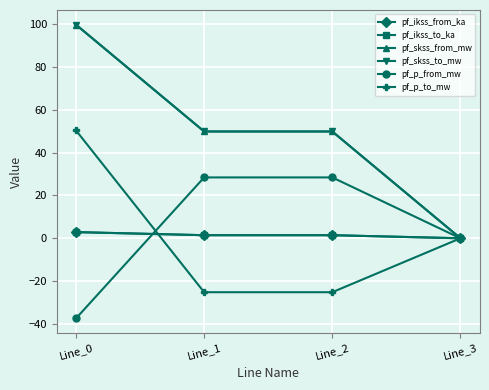

Reading right to left, what are all the values shown in this chart?

pf_ikss_from_ka: Line_3=0.0	Line_2=1.4	Line_1=1.4	Line_0=2.9
pf_ikss_to_ka: Line_3=0.0	Line_2=1.4	Line_1=1.4	Line_0=2.9
pf_skss_from_mw: Line_3=0.0	Line_2=49.9	Line_1=49.9	Line_0=99.8
pf_skss_to_mw: Line_3=0.0	Line_2=49.9	Line_1=49.9	Line_0=99.8
pf_p_from_mw: Line_3=0.0	Line_2=28.4	Line_1=28.4	Line_0=-37.5
pf_p_to_mw: Line_3=0.0	Line_2=-25.2	Line_1=-25.2	Line_0=50.4